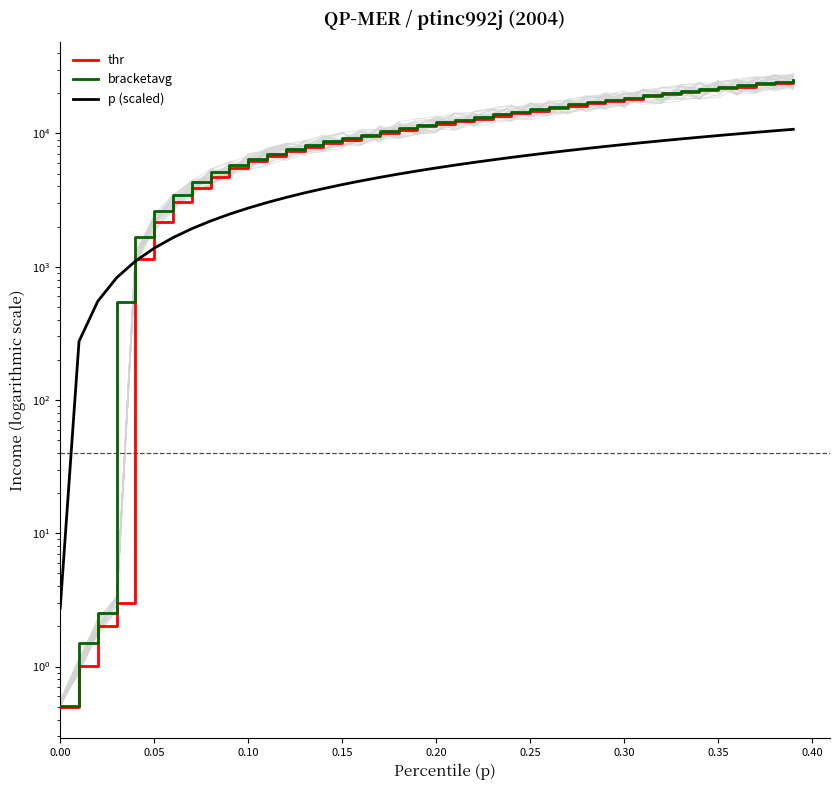

True or false: thr has more than 1 interior local peaks.

False